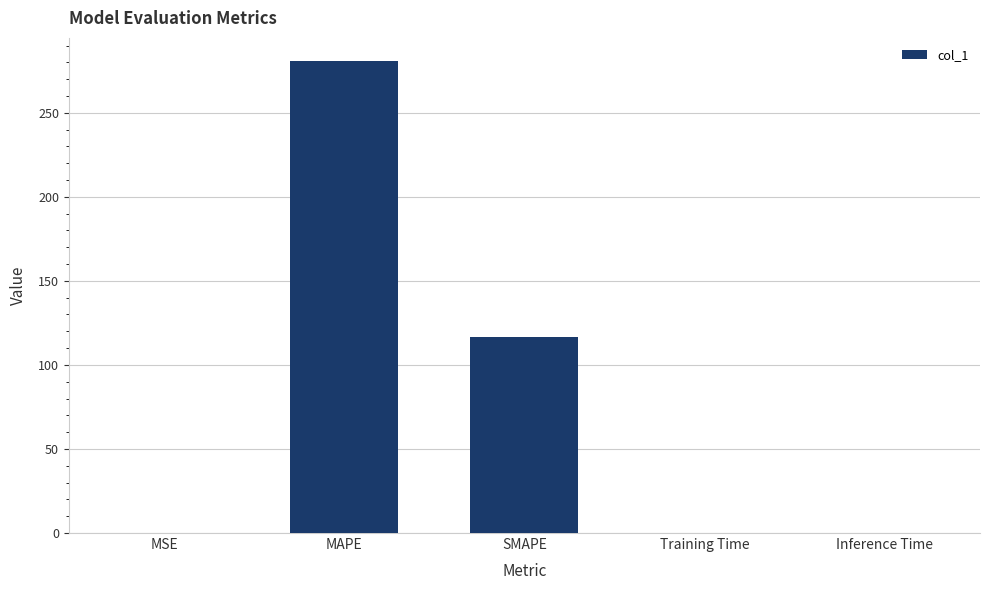

Between Training Time and SMAPE, which is larger?

SMAPE